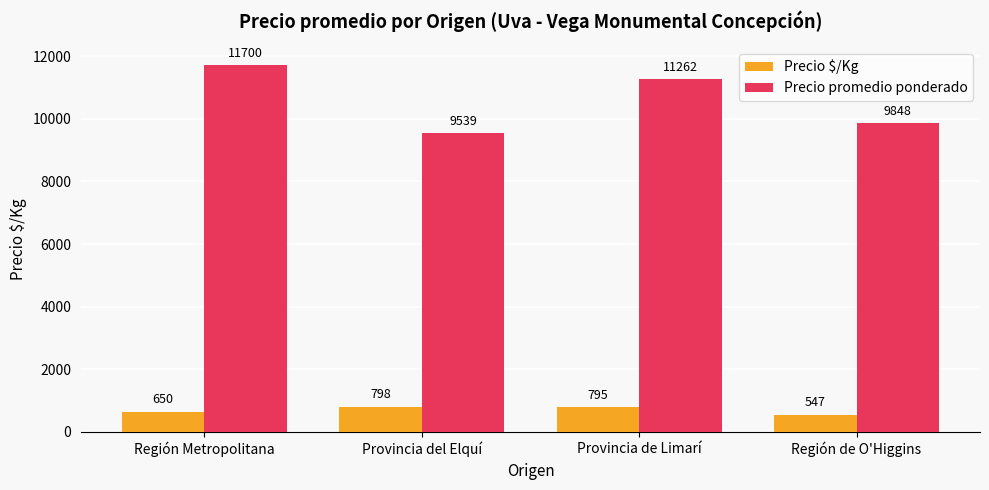

Which category has the highest value across all series?

Región Metropolitana